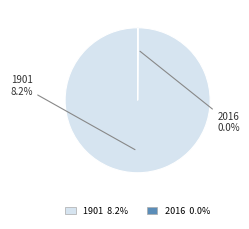

Between 2016 and 1901, which is larger?

1901